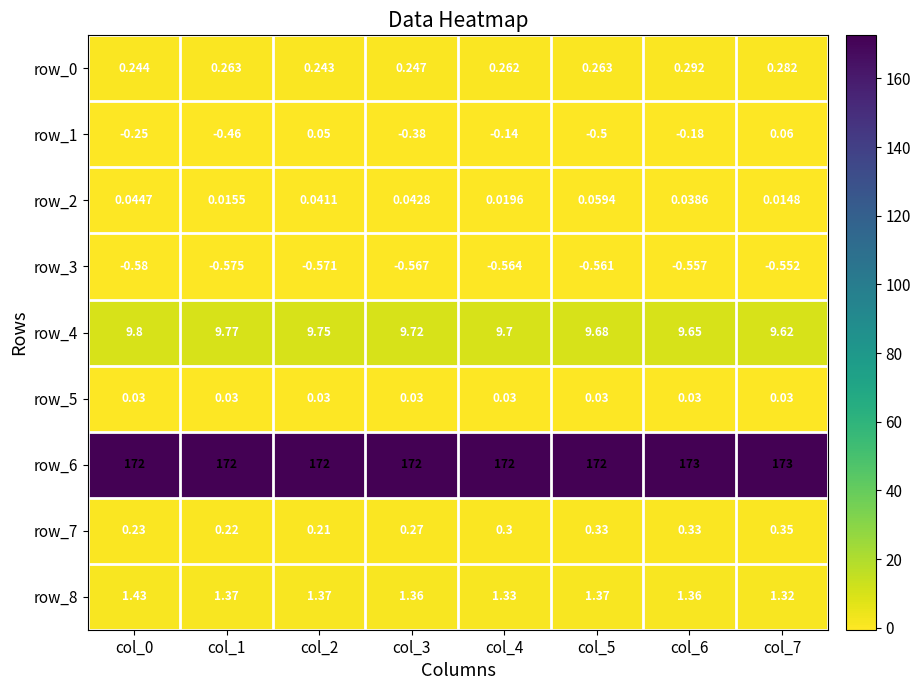

Is the value of row_7 at col_6 greater than the value of row_8 at col_1?

No